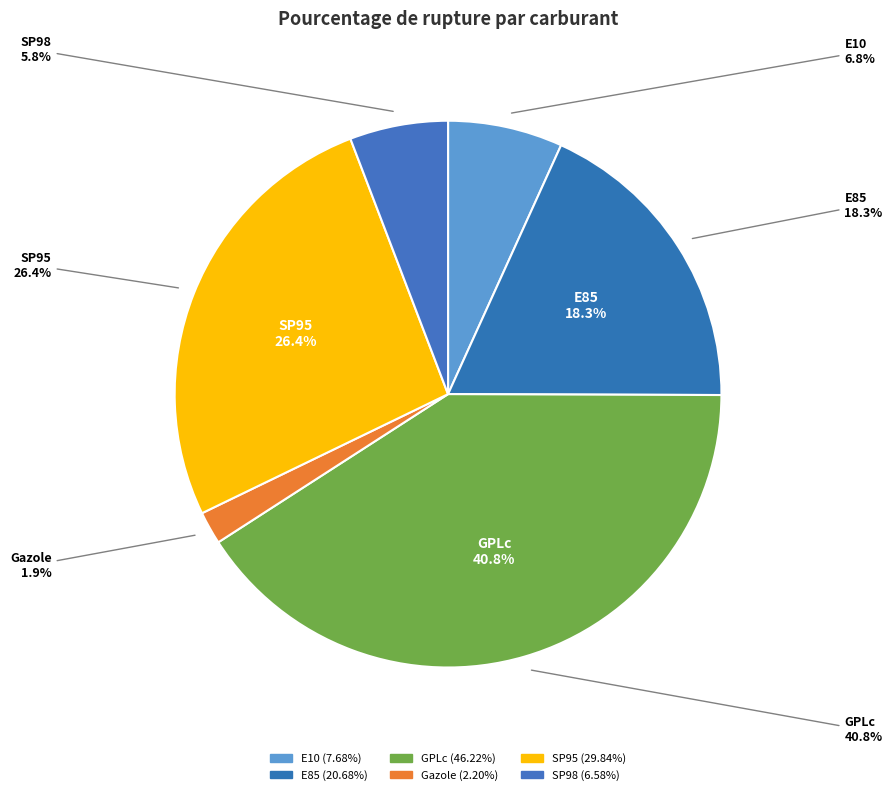

To the nearest percent, what percentage of the pie is SP98?

6%